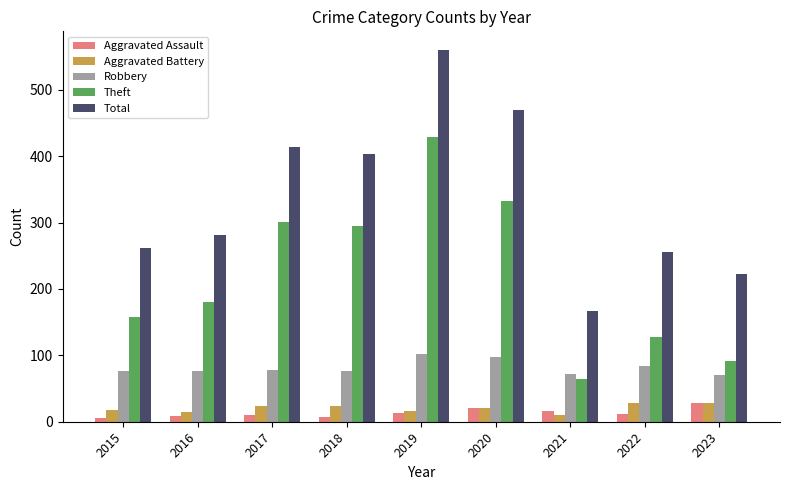

Is it true that Total equals 403 at 2018?

True